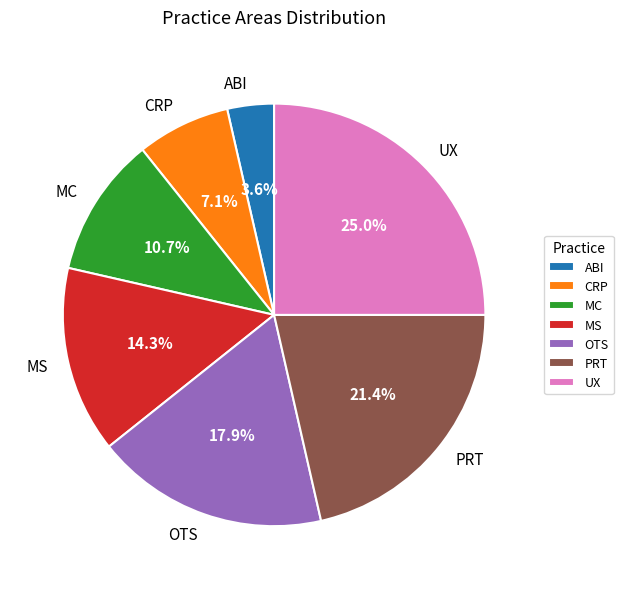

Rank the categories by value from lowest to highest.

ABI, CRP, MC, MS, OTS, PRT, UX